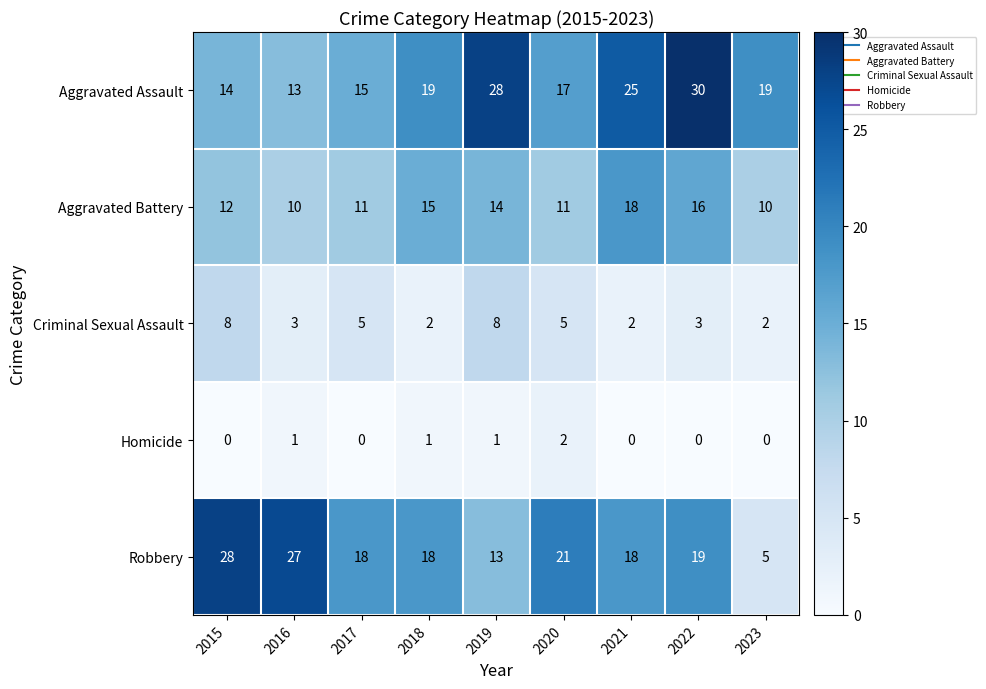

What value does the Aggravated Assault series have at 2018, to the nearest 10?

20